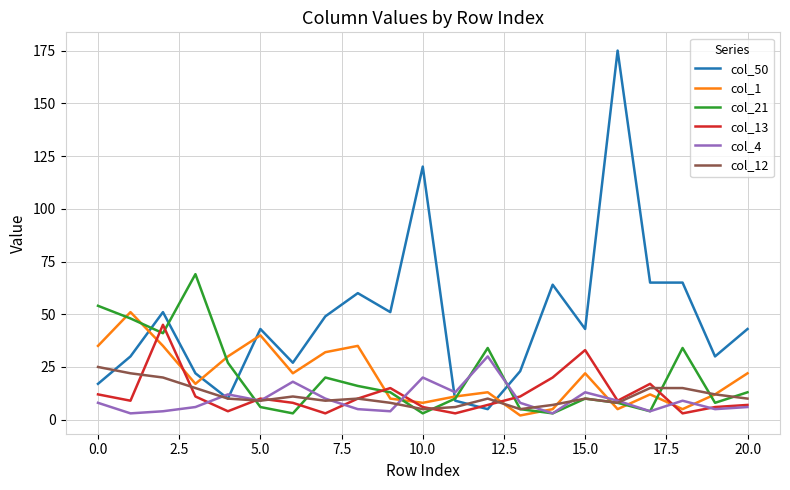

How many lines are shown in the chart?

6